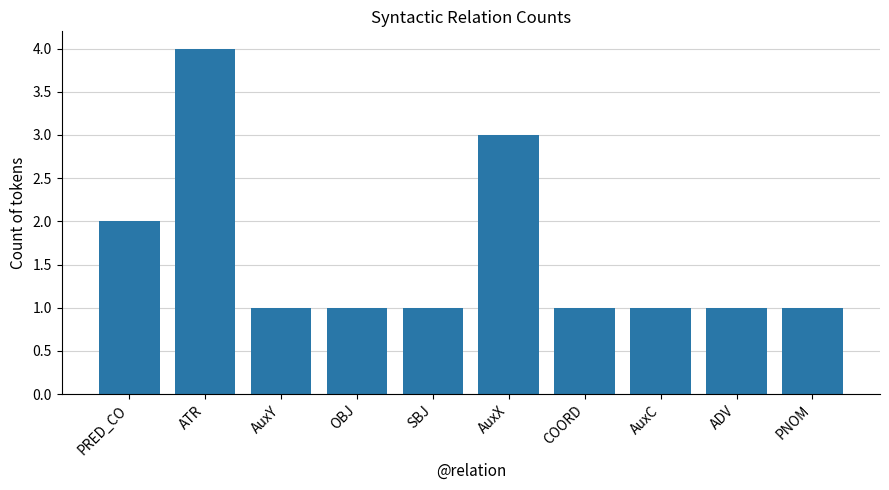

The value at PNOM is 1. True or false?

True